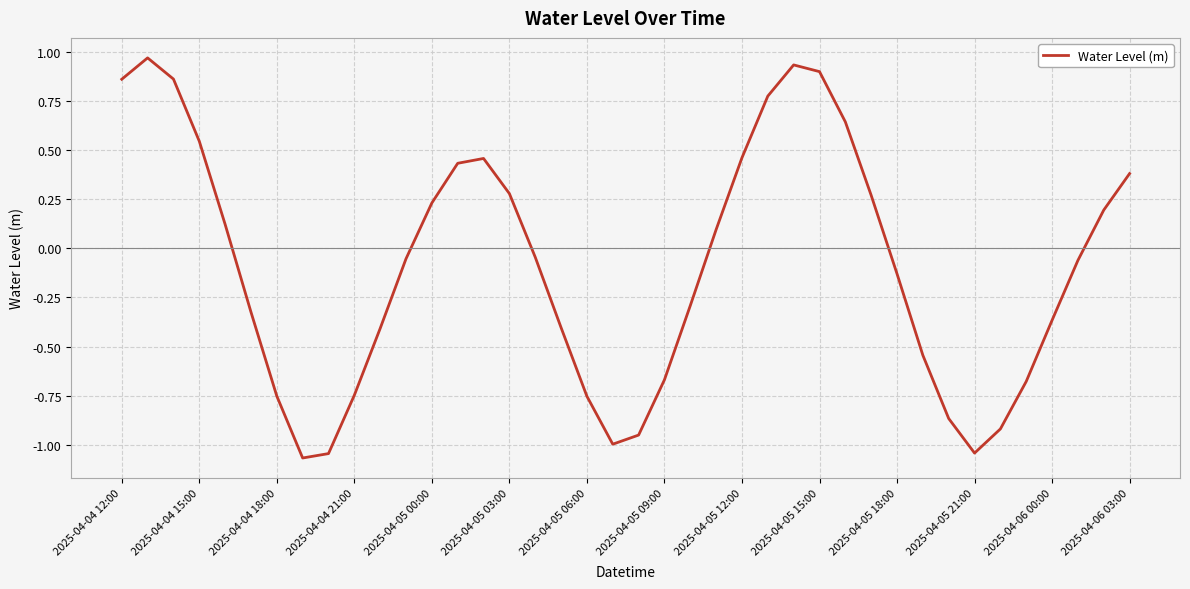

What is the difference between the maximum and minimum values?

2.0